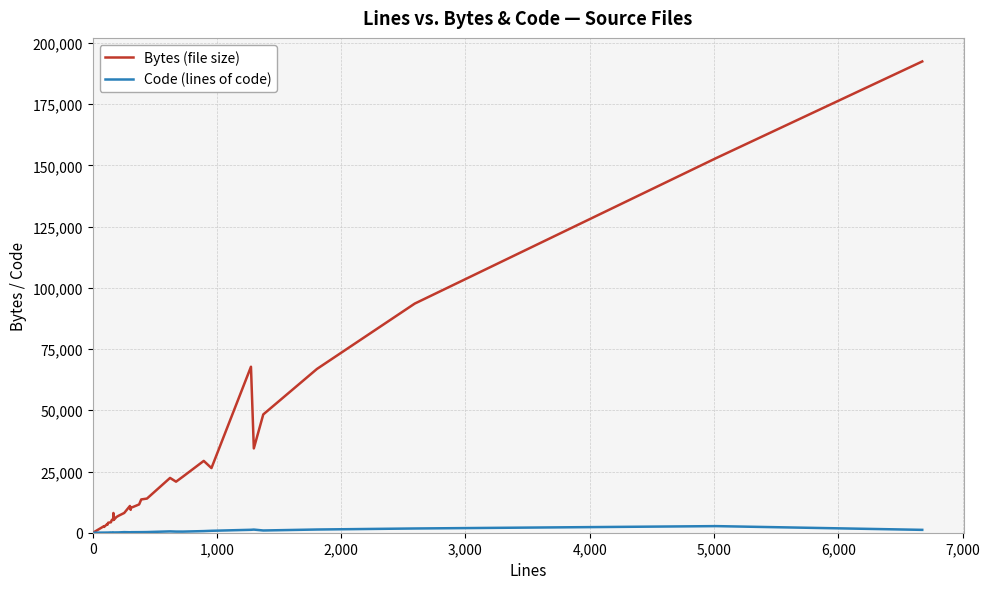

Which series has the largest total across all categories?

Bytes (file size)